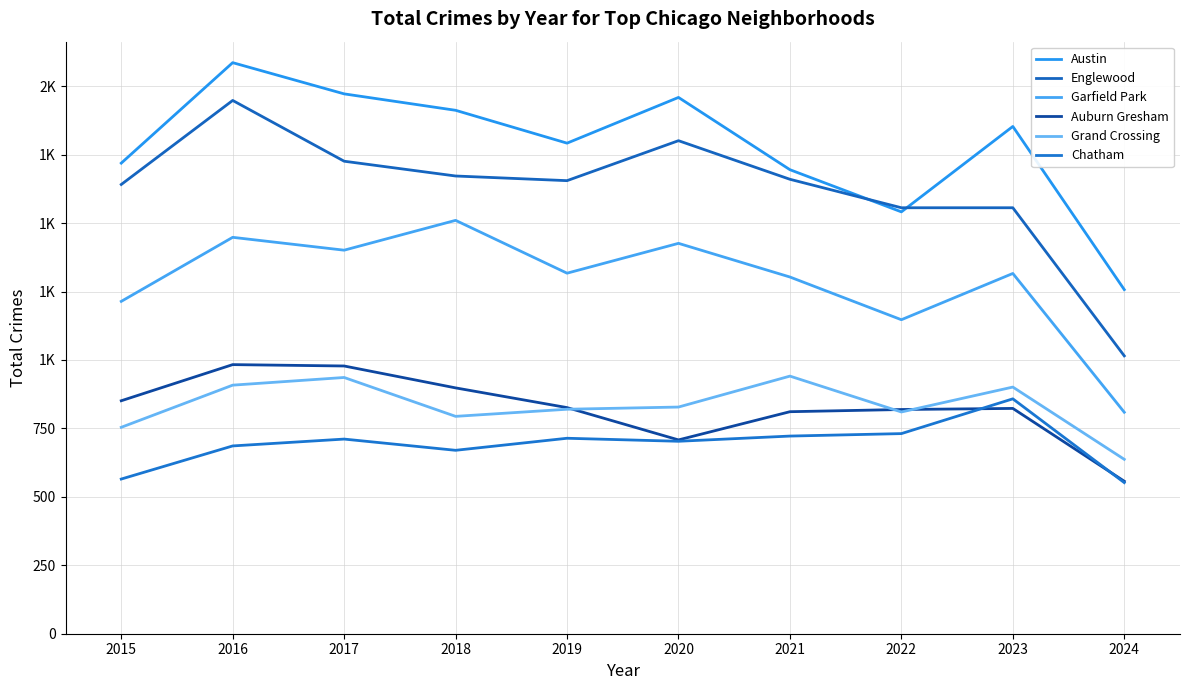

True or false: Auburn Gresham and Chatham cross at least once.

True